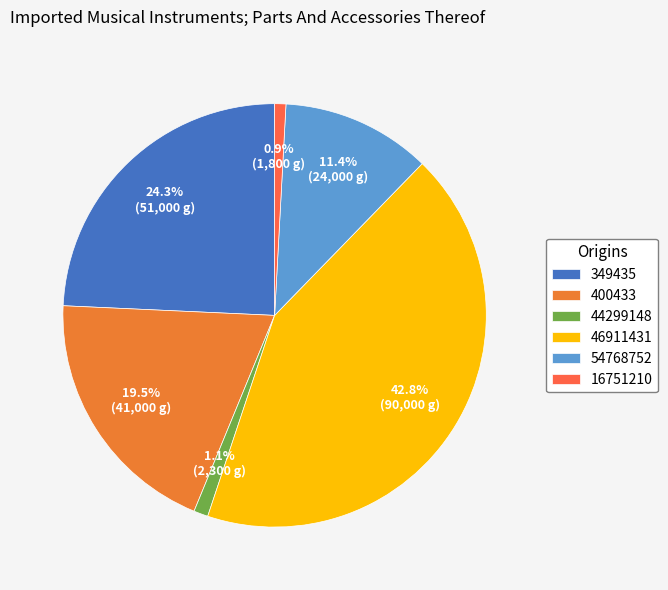

The 54768752 slice represents 17% of the pie. True or false?

False